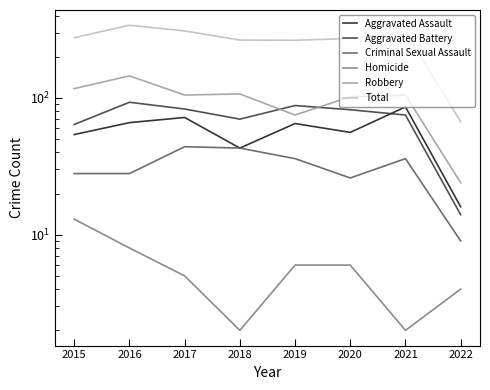

Rank the categories by Homicide value from highest to lowest.

2015, 2016, 2019, 2020, 2017, 2022, 2018, 2021